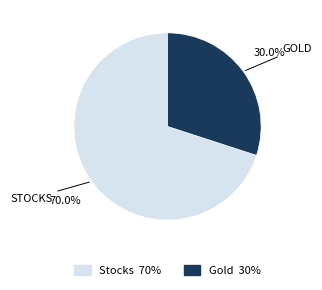

How many segments does this pie chart have?

2